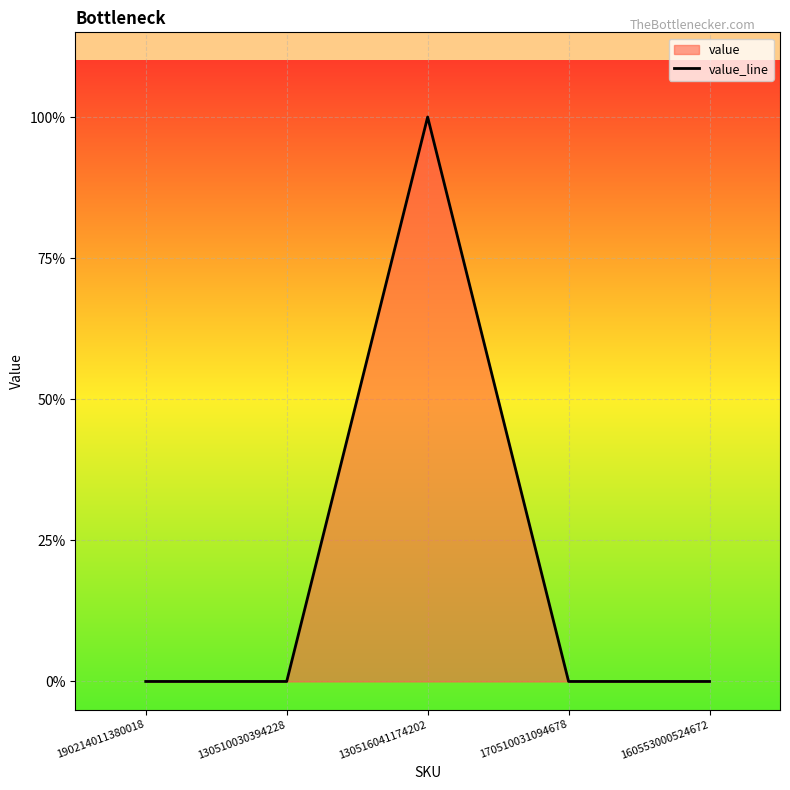

What position from the right is 130510030394228?

4